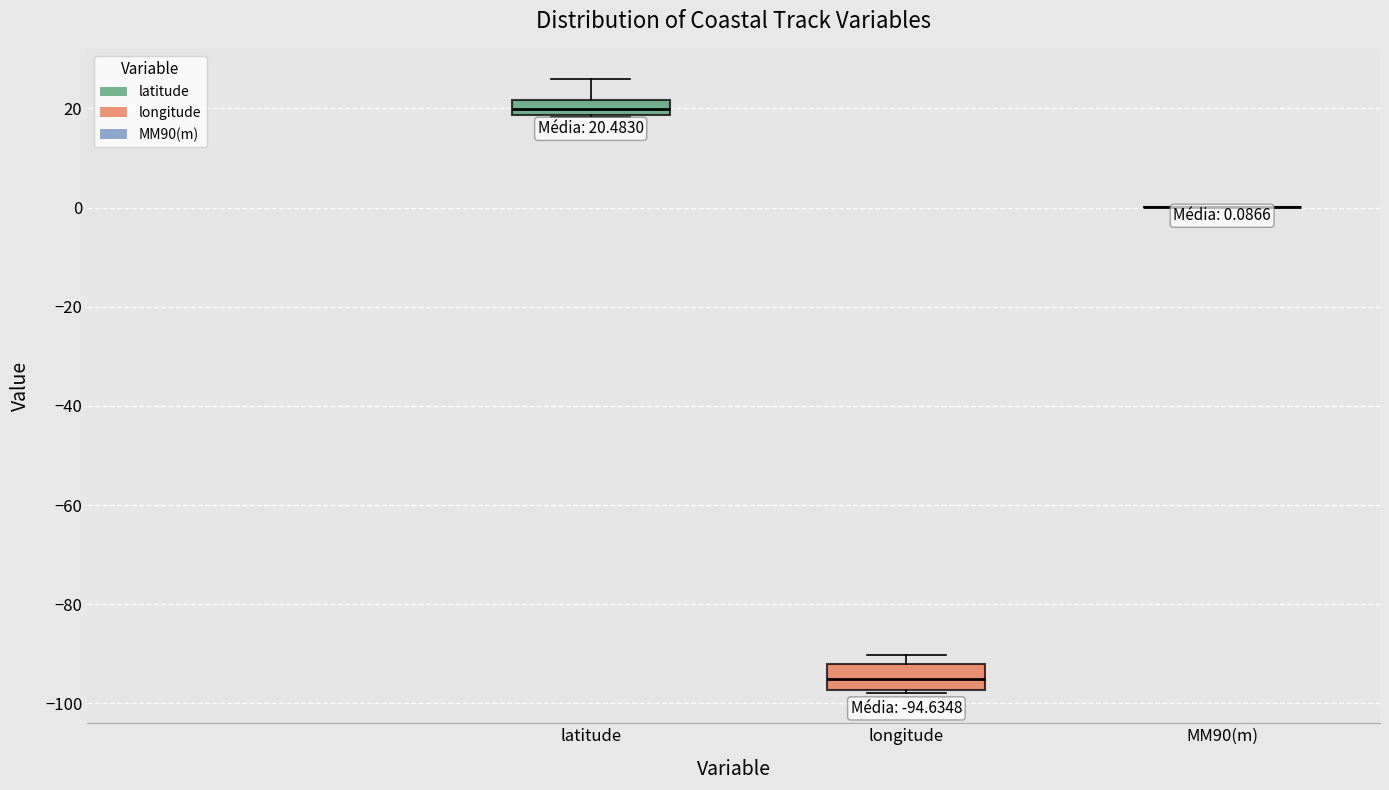

Which box is the tallest, from its lower edge to its upper edge?

longitude